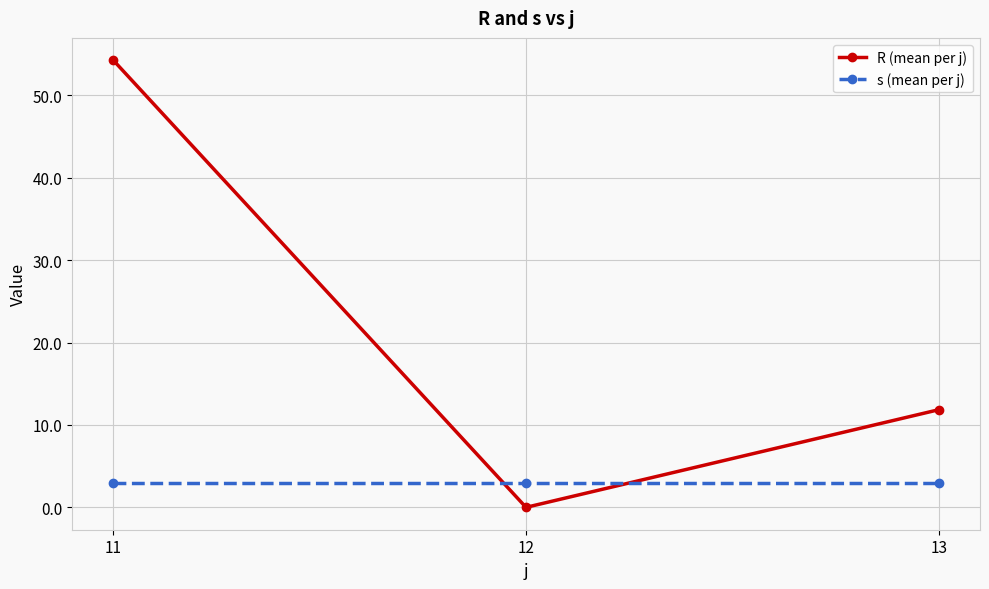

Where is R (mean per j) nearest to the value 27?

13